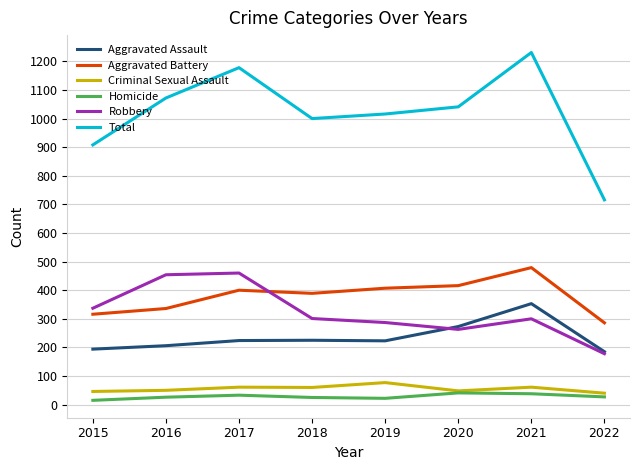

The Homicide series shows 15 at 2015. True or false?

True